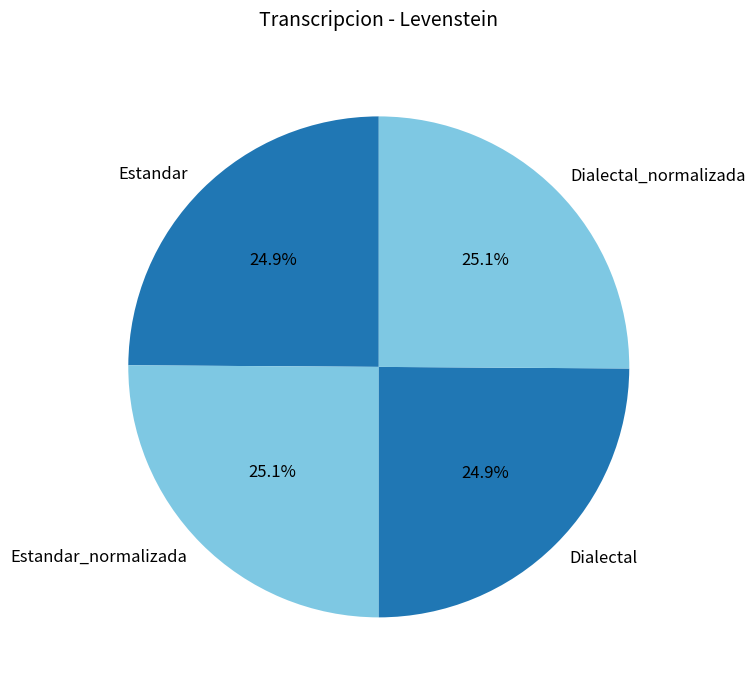

To the nearest percent, what is the average slice percentage?

25%